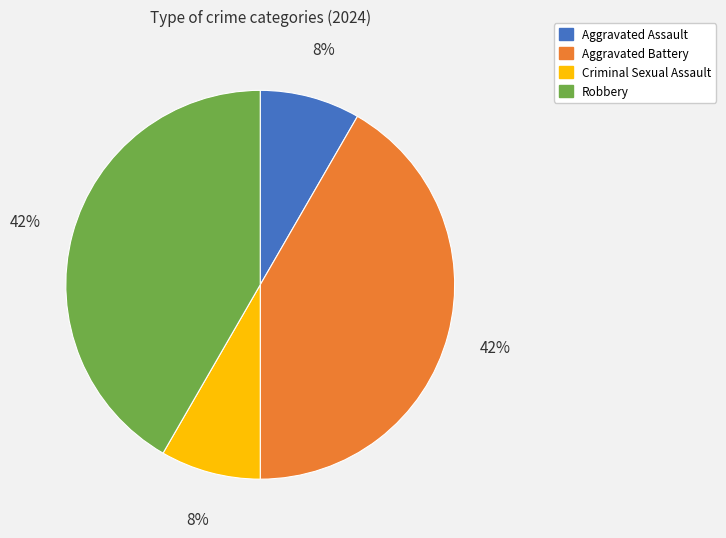

Count the number of slices in the pie.

4